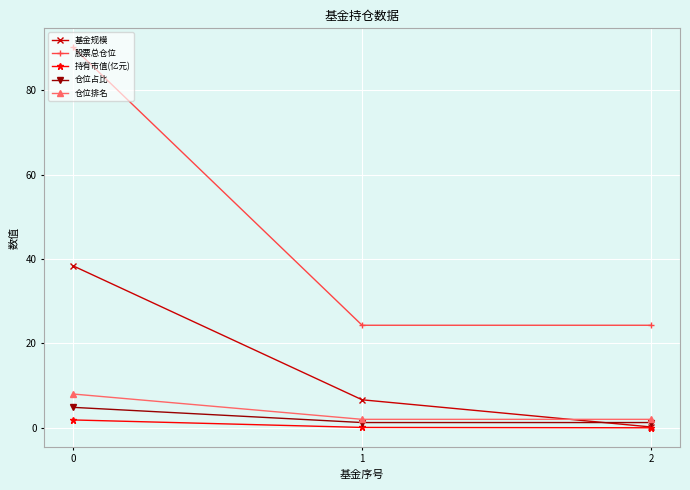

What is the maximum value for 仓位占比?

4.8